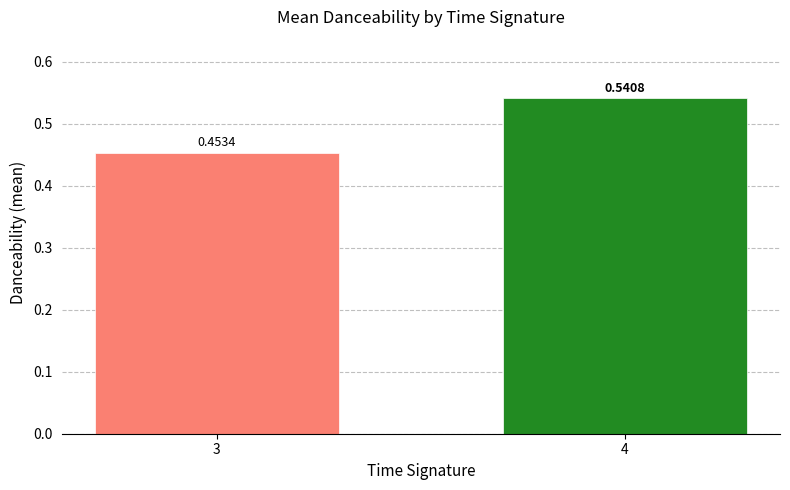

Between 3 and 4, which is larger?

4